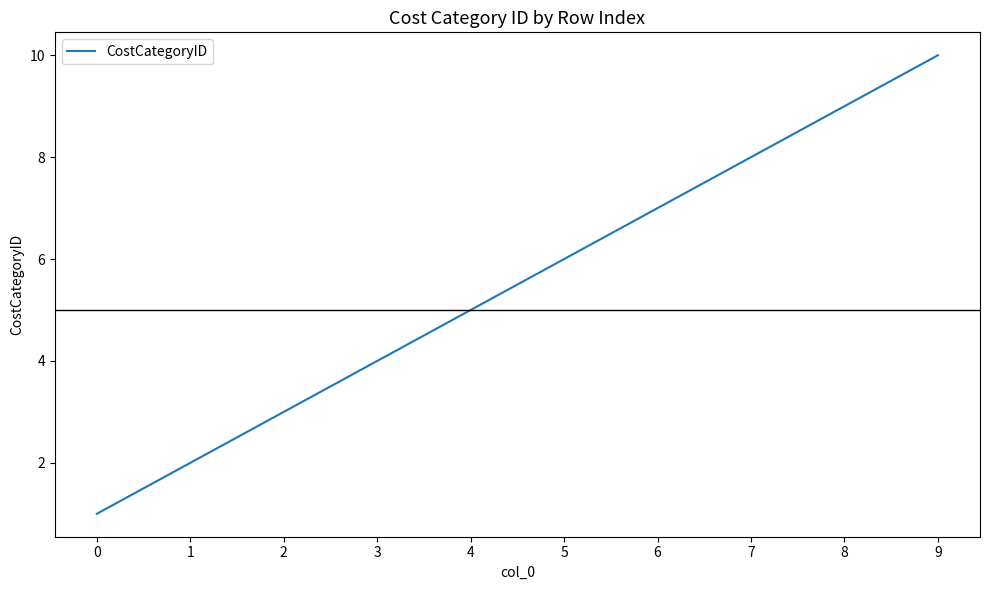

The value at 7 is 8. True or false?

True